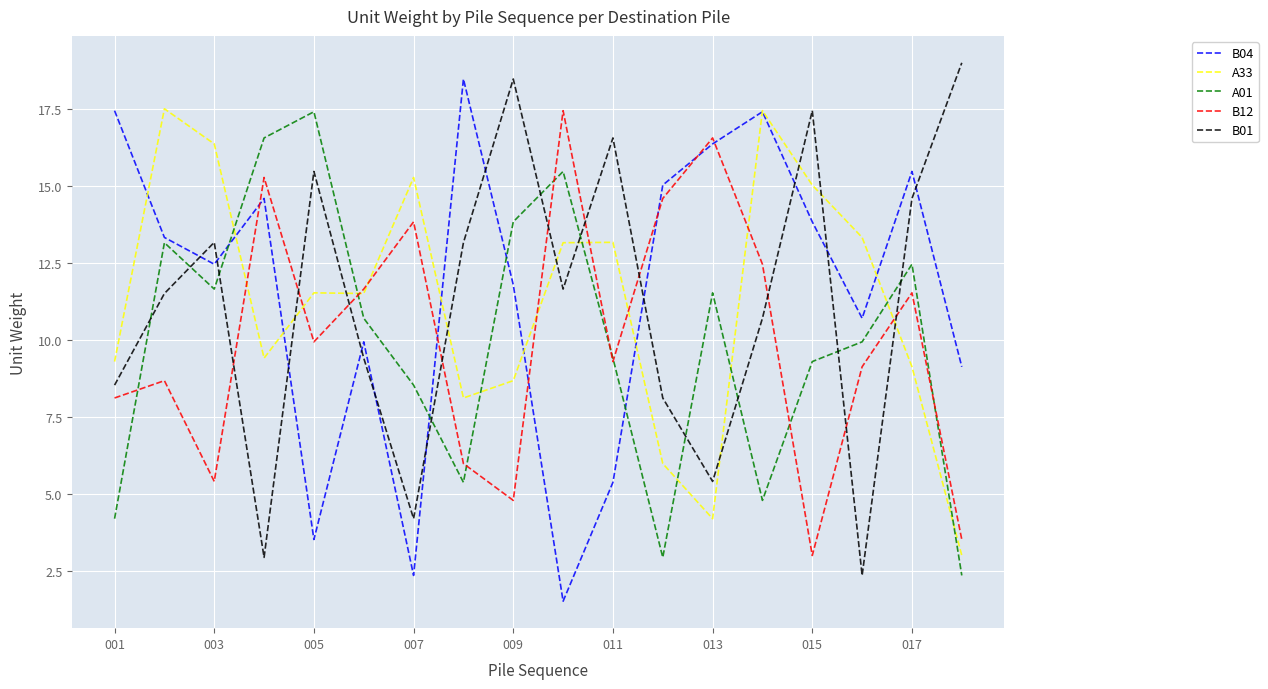

Which series ends up on top after the final intersection of B01 and A01?

B01